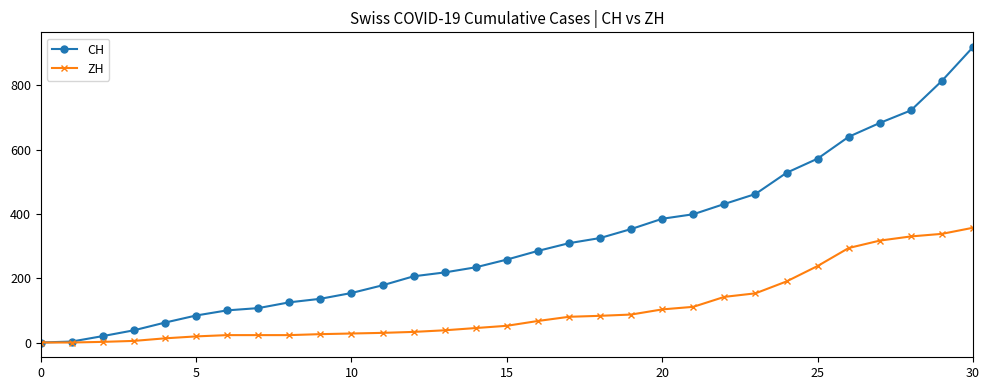

What is the greatest value displayed?

919